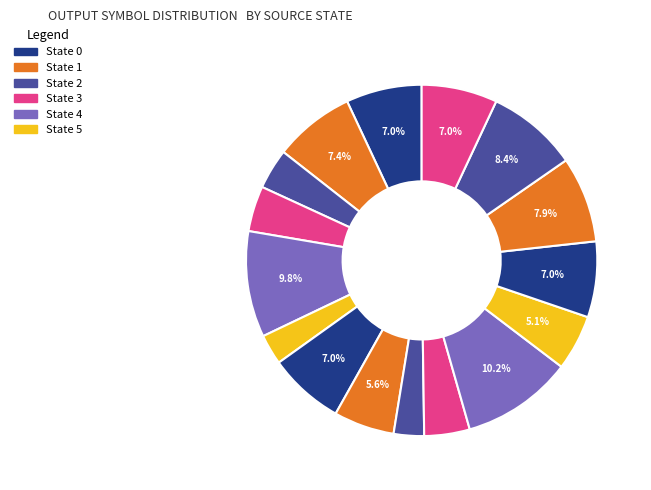

How many slices are in this pie chart?

16